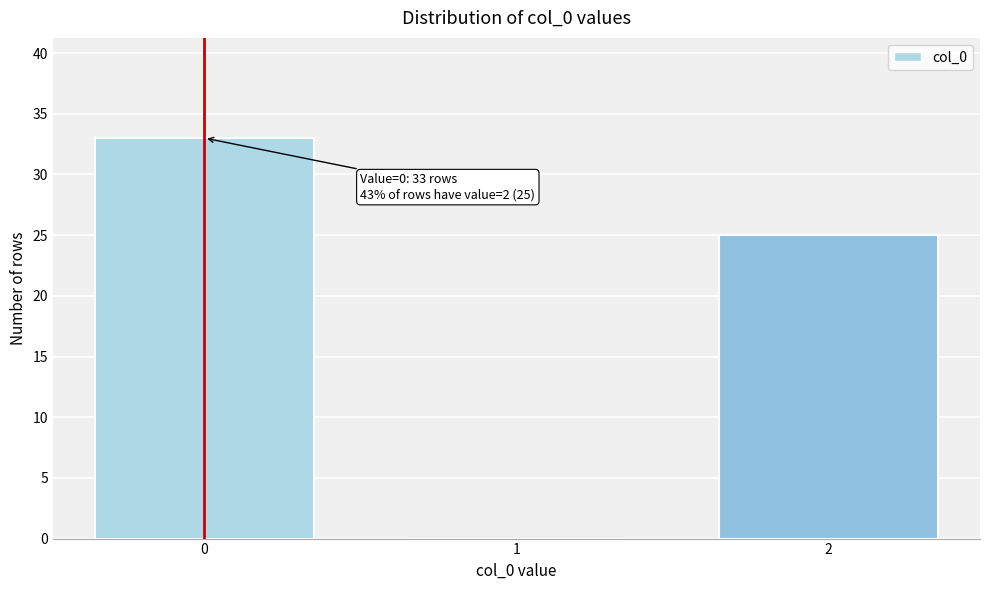

Reading left to right, what are all the values shown in this chart?

0=33	1=0	2=25